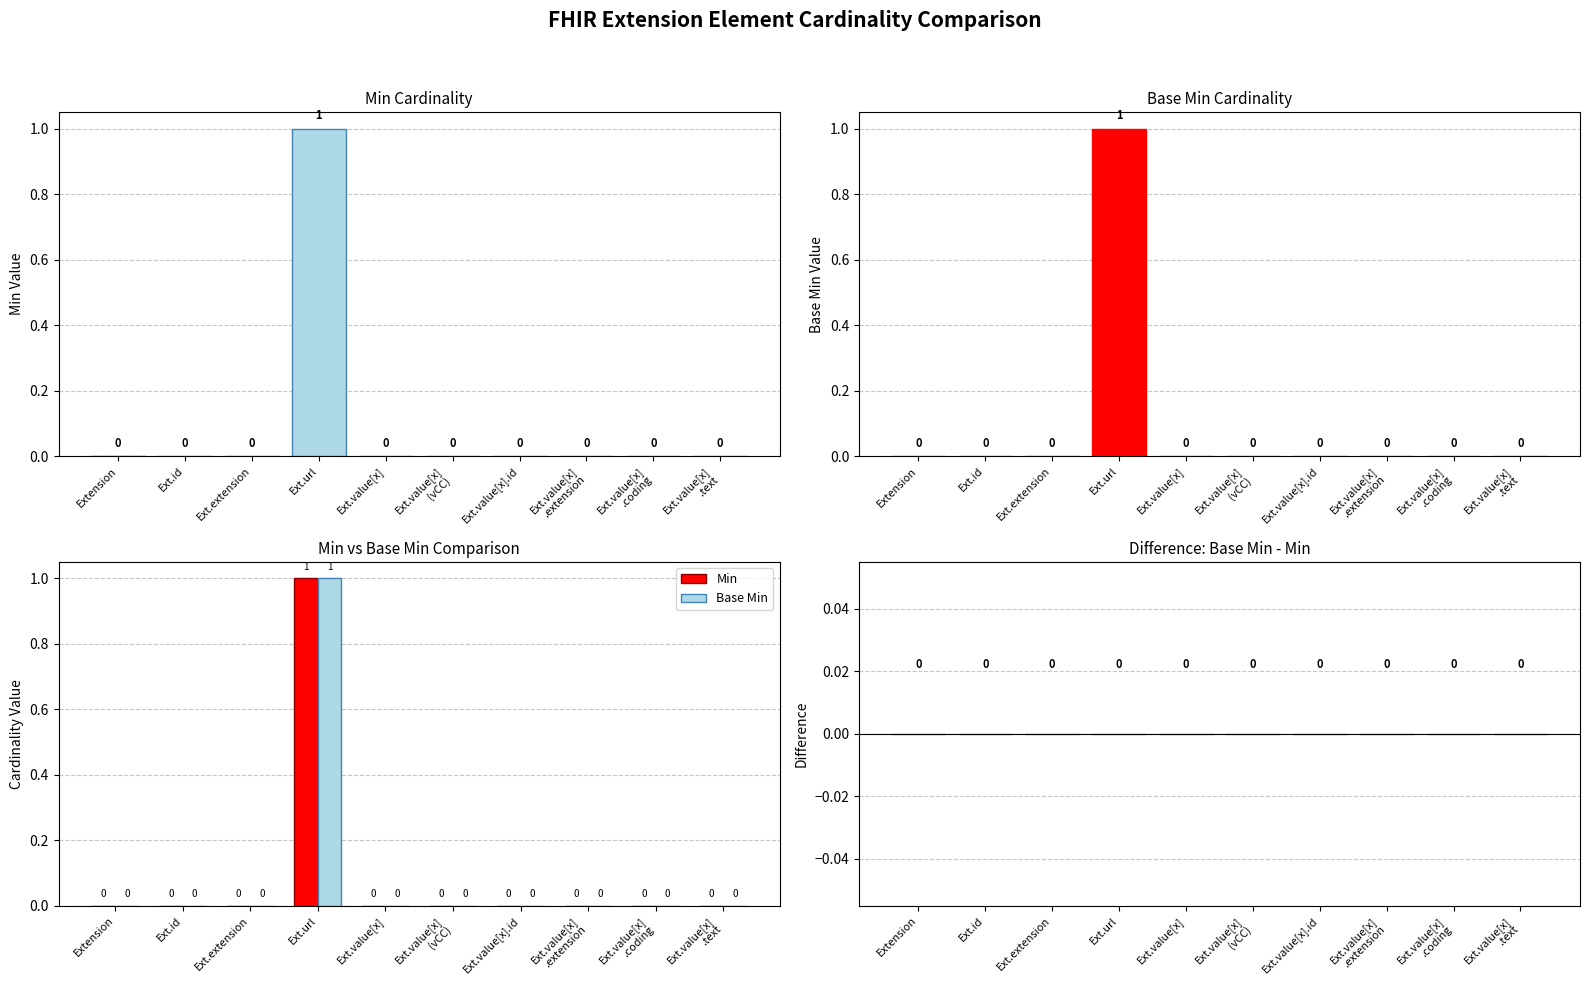

What is the label of the 10th bar from the left?

Ext.value[x]
.text